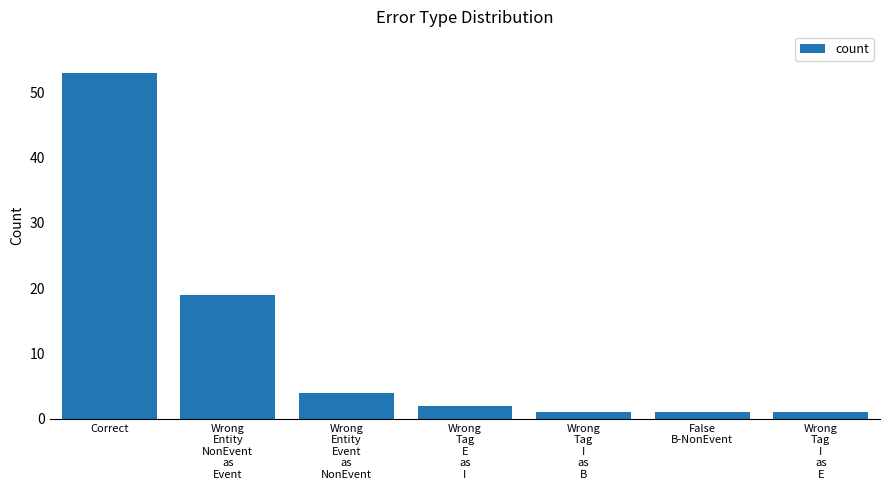

The chart shows a value of 1 at False
B-NonEvent. True or false?

True